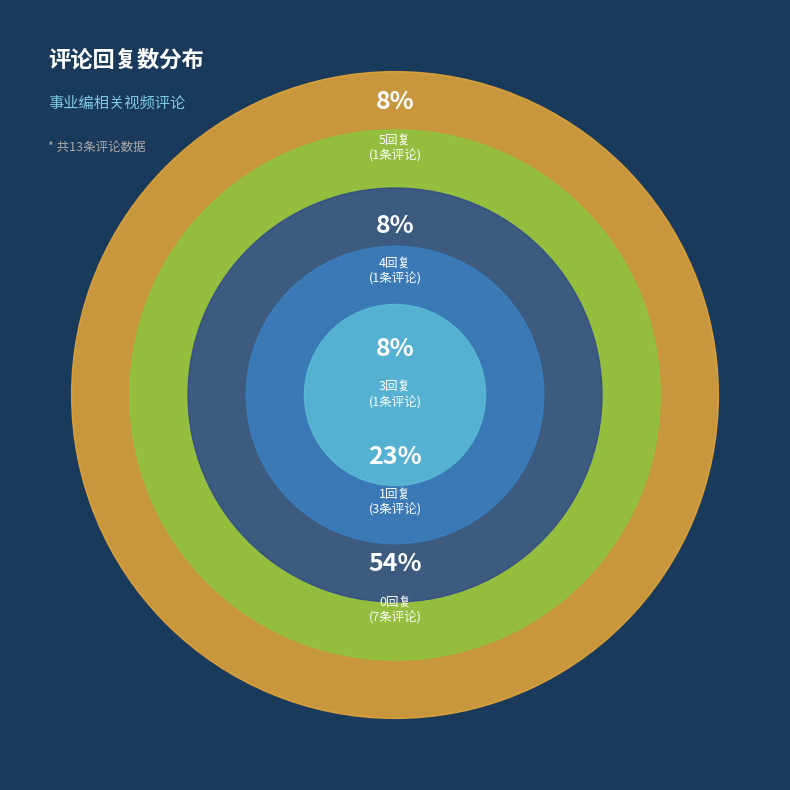

Is it true that 0 is 13% of the pie?

False